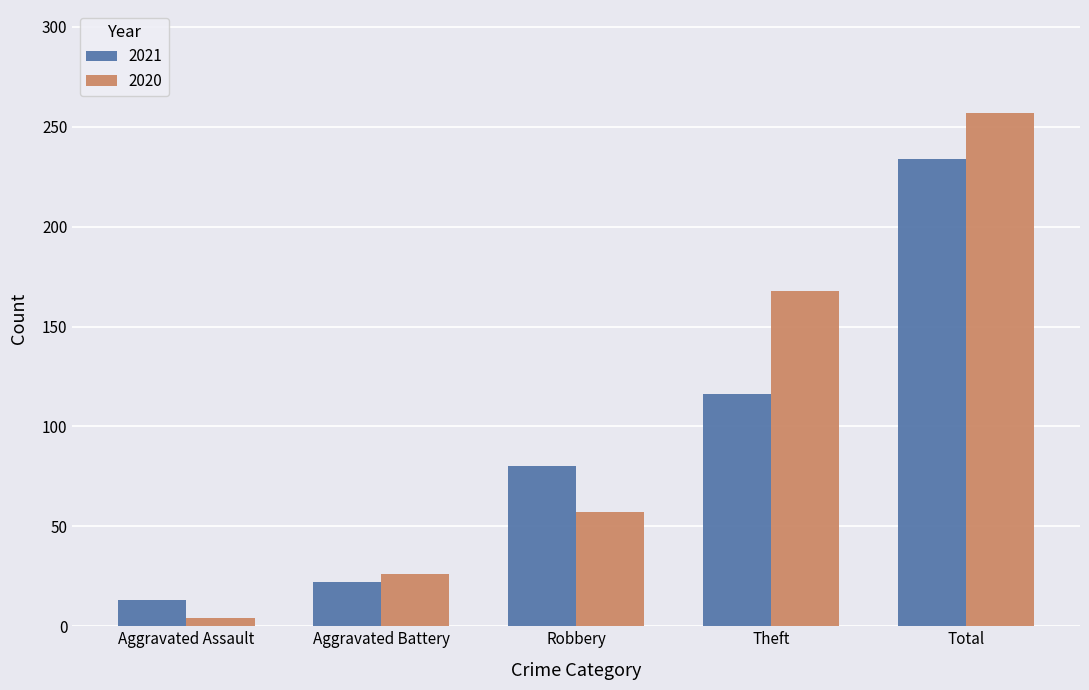

Reading right to left, transcribe all the data shown in this chart.

2021: Total=234	Theft=116	Robbery=80	Aggravated Battery=22	Aggravated Assault=13
2020: Total=257	Theft=168	Robbery=57	Aggravated Battery=26	Aggravated Assault=4